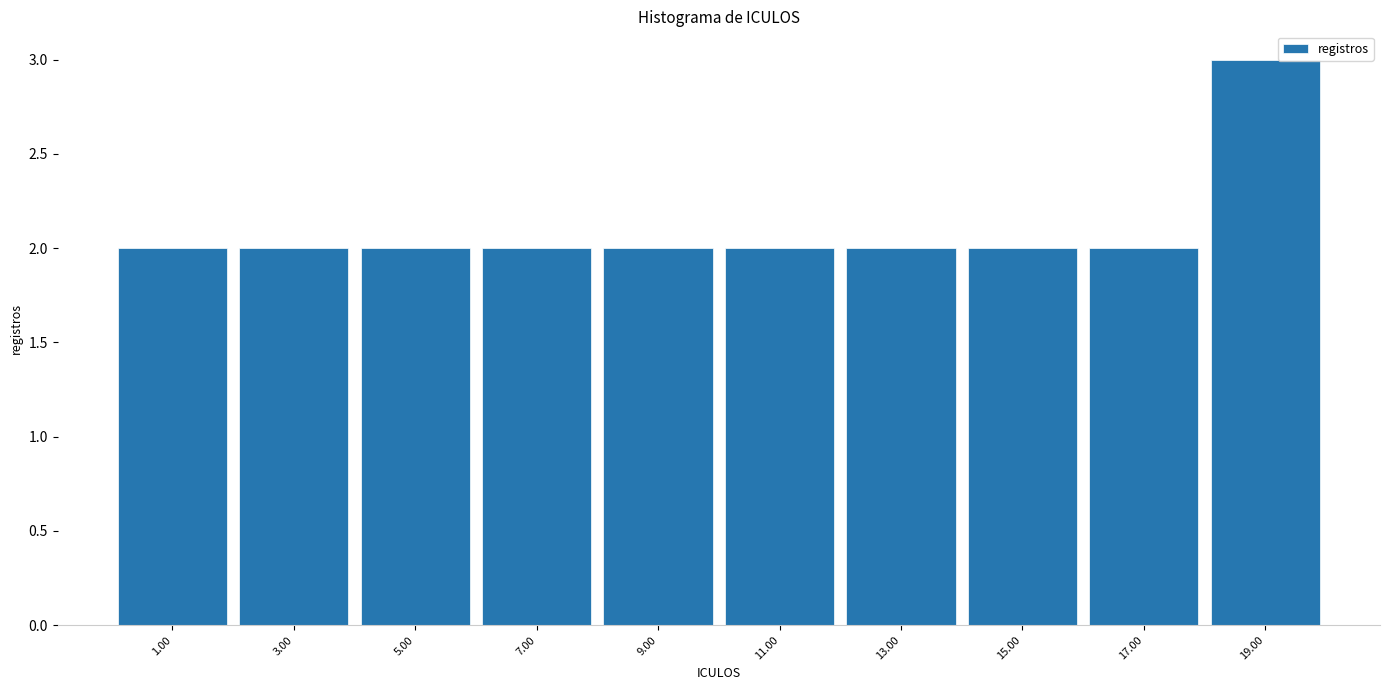

Reading right to left, transcribe all the data shown in this chart.

19.00=3	17.00=2	15.00=2	13.00=2	11.00=2	9.00=2	7.00=2	5.00=2	3.00=2	1.00=2